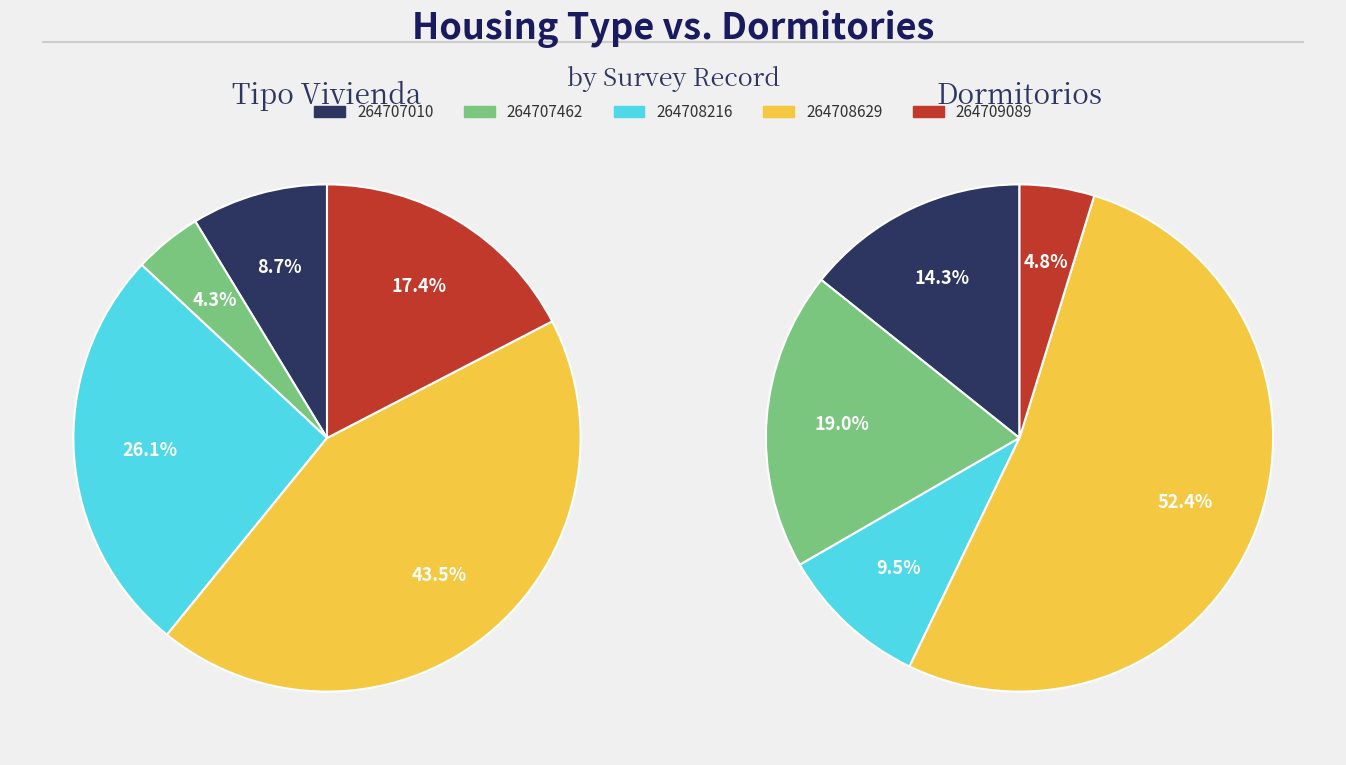

To the nearest percent, what percentage of the pie is 264707462?

19%